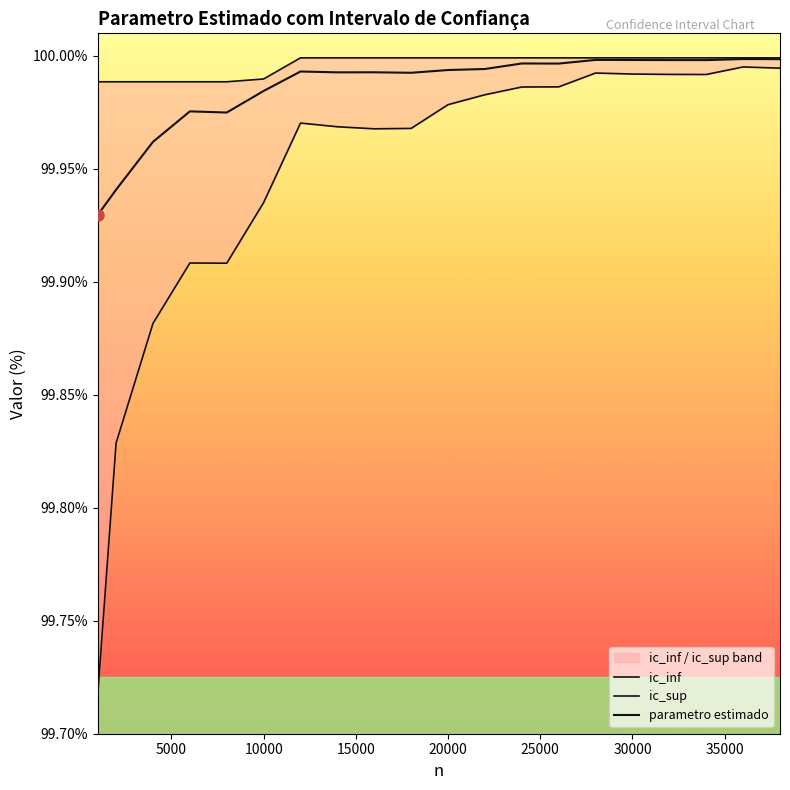

True or false: parametro estimado and ic_sup intersect in this chart.

False